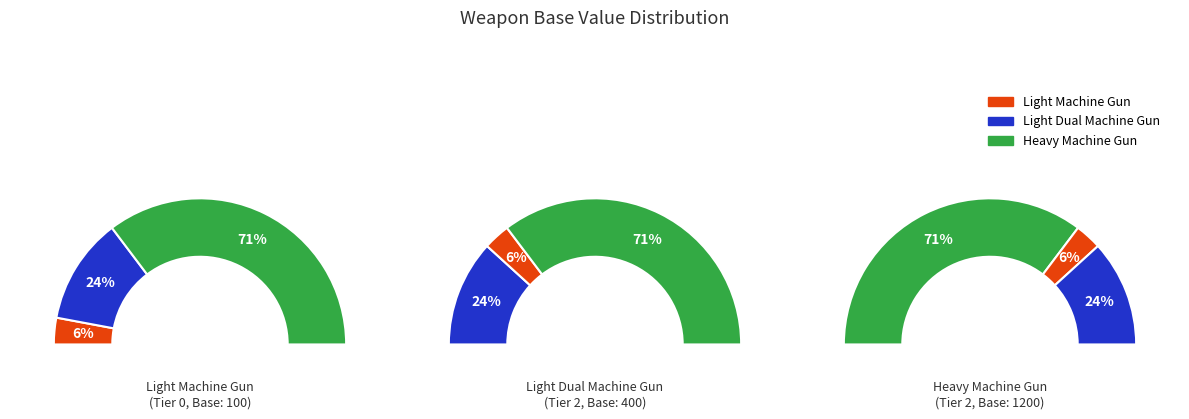

Do Heavy Machine Gun and Light Dual Machine Gun together represent more than half of the pie?

Yes